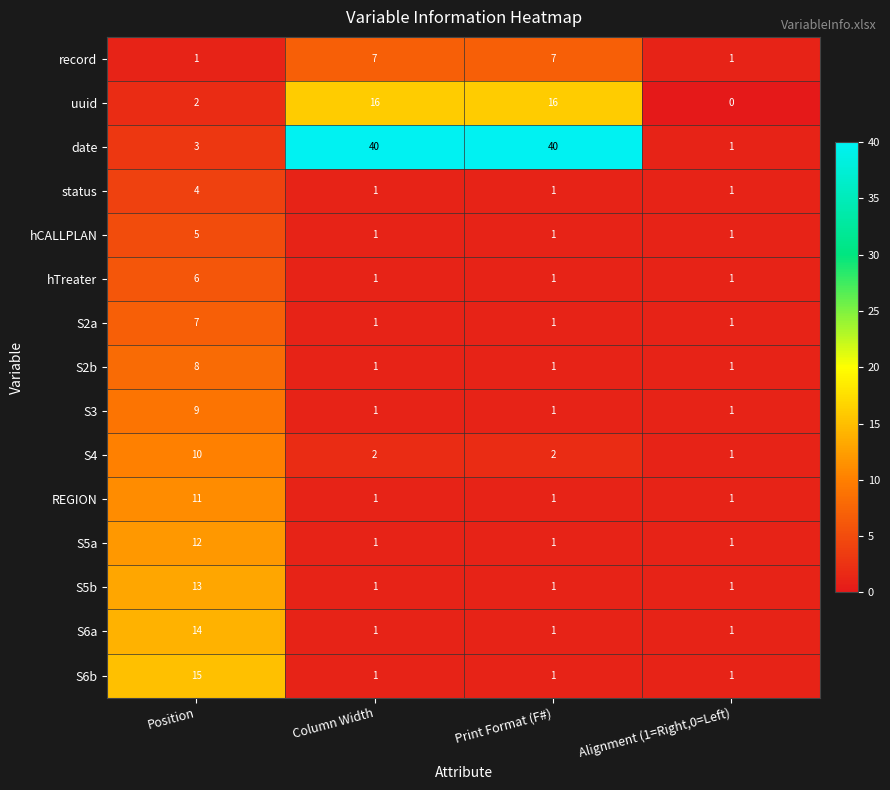

Which series changed the most between Position and Alignment (1=Right,0=Left)?

S6b